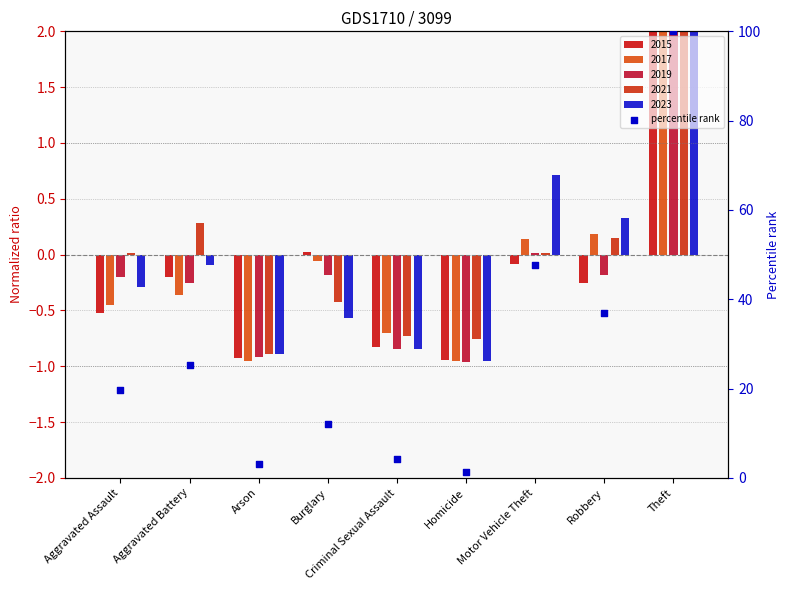

What is the ratio of the value at Burglary to the value at Theft?

0.1